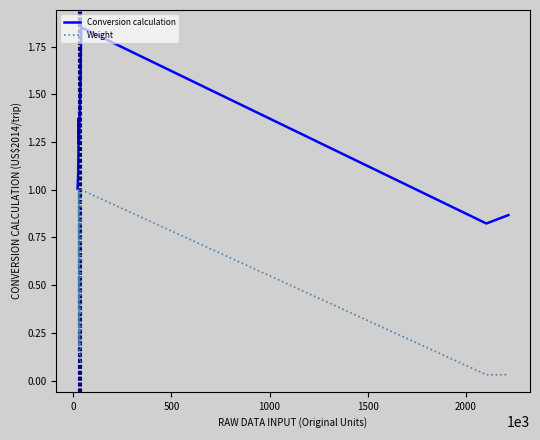

What is the difference between the maximum and second lowest values in the Weight series?

1.0